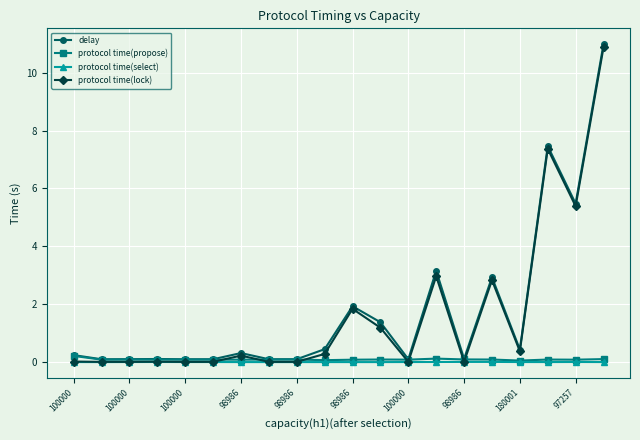

At how many categories does at least one series exceed 1?

7